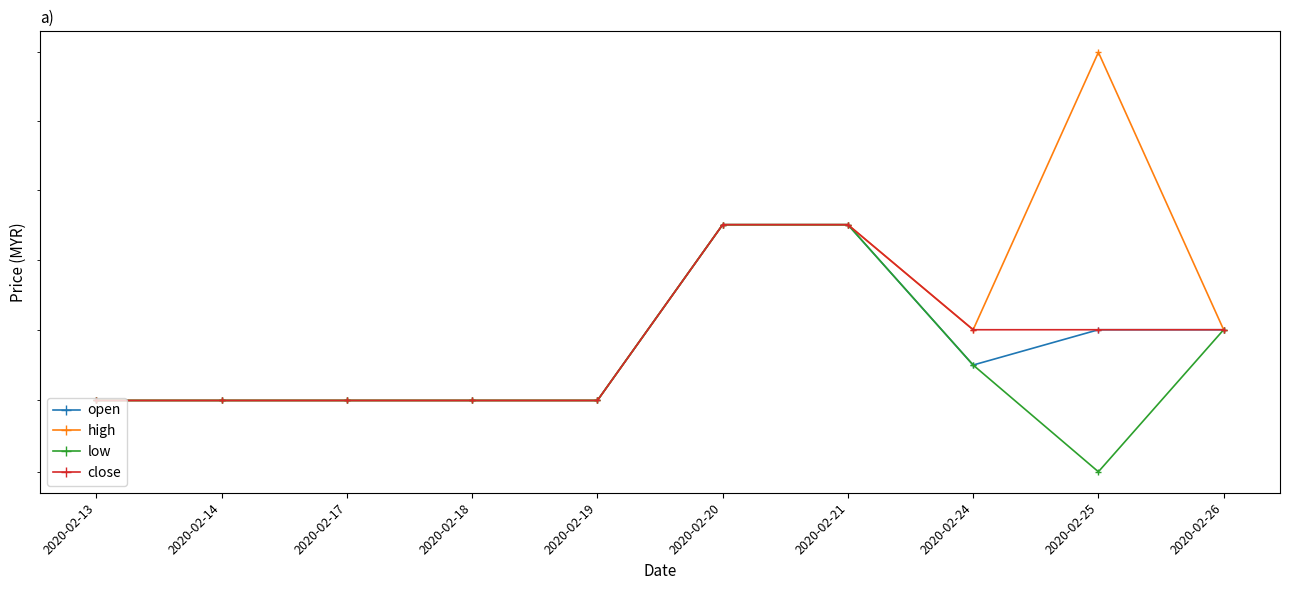

What is the value of the open point at the 8th from the left?

2.5